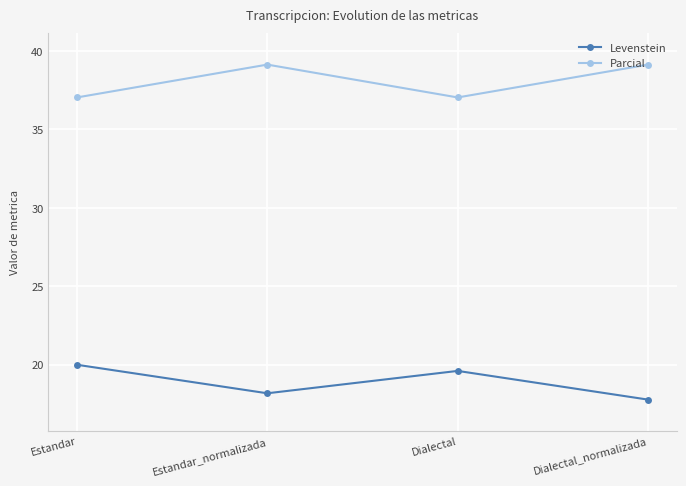

Rank the series by their average value, from lowest to highest.

Levenstein, Parcial